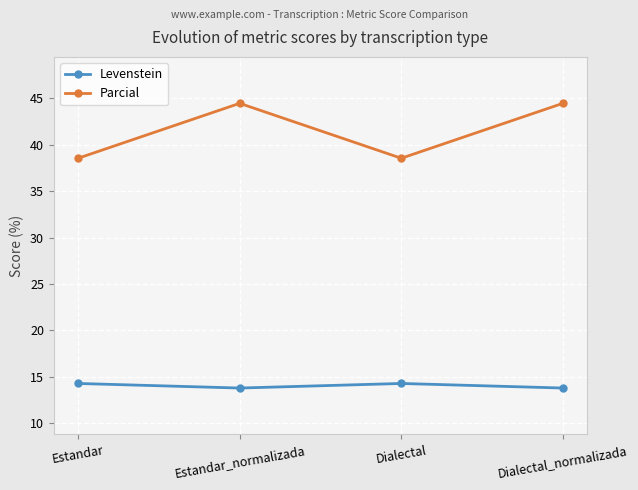

The value of Levenstein at Dialectal_normalizada is 4.4. True or false?

False